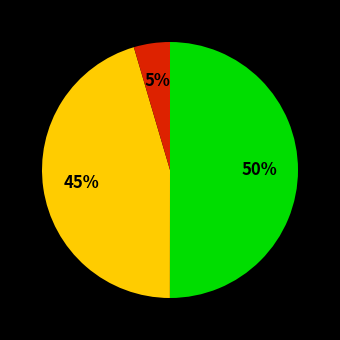

Count the number of slices in the pie.

3